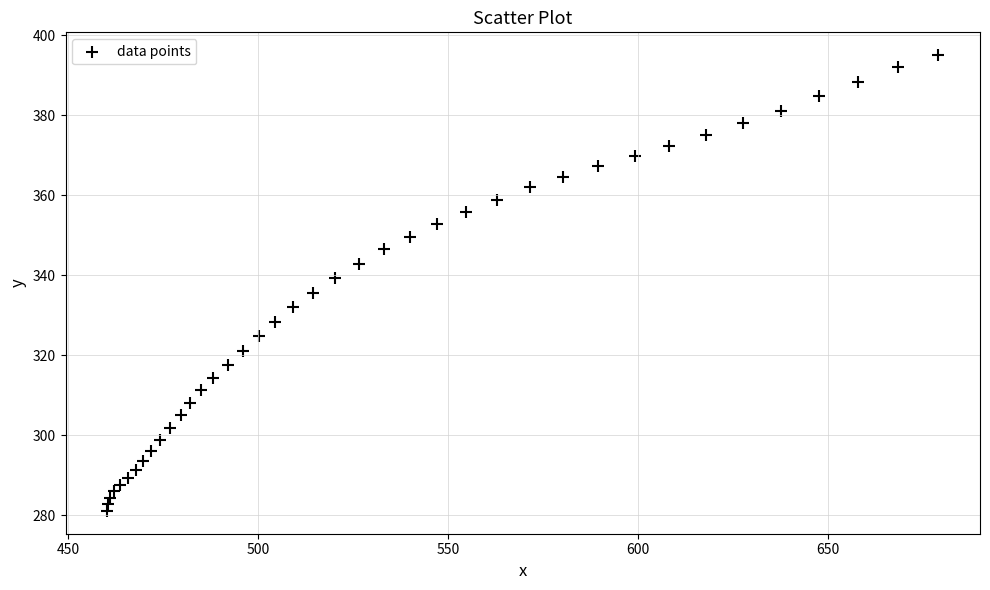

What is the range of X values (max minus min)?

218.8